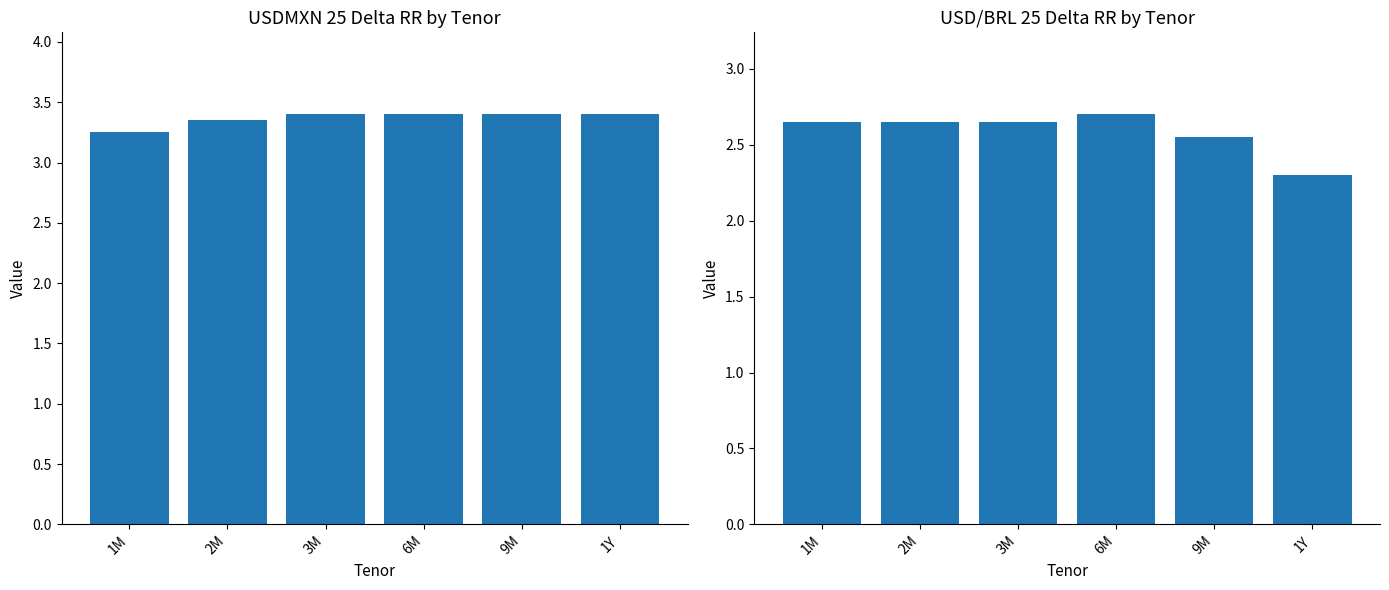

At which category is the sum across all series the highest?

6M